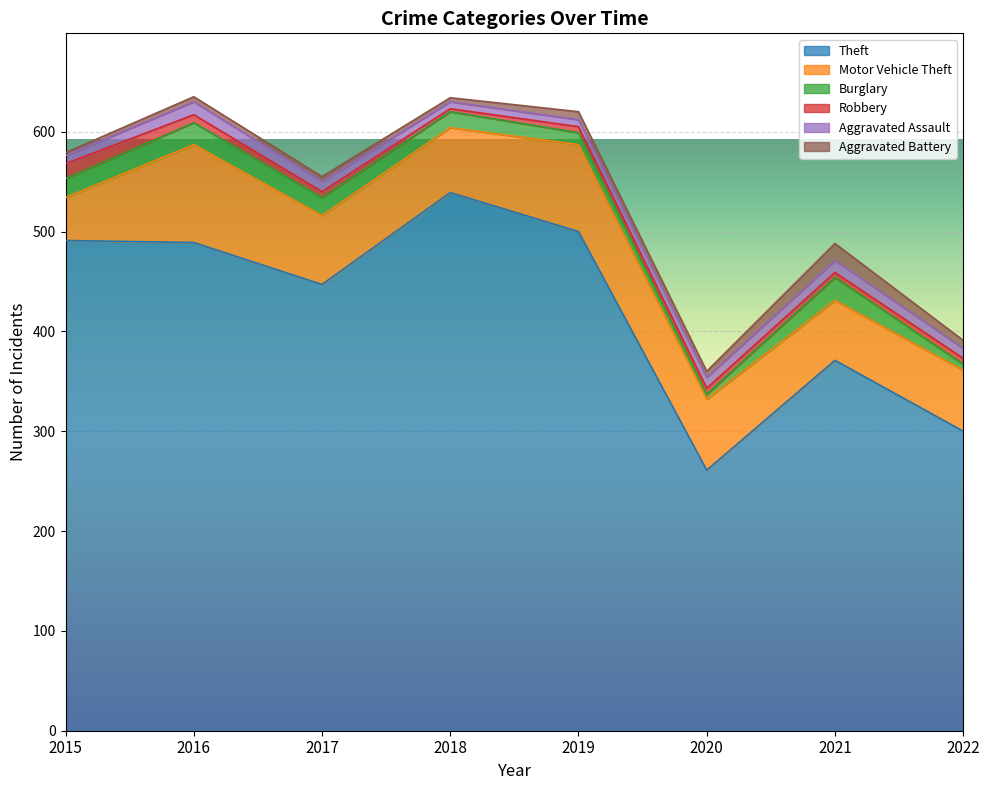

What is the total value across all series at 2020?

360